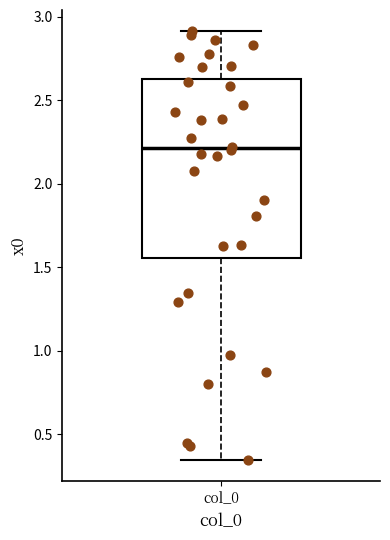

Where is the lower edge of the box for col_0 on the y-axis? The values are not printed on the chart, so give them approximately, as read against the axis.

1.55